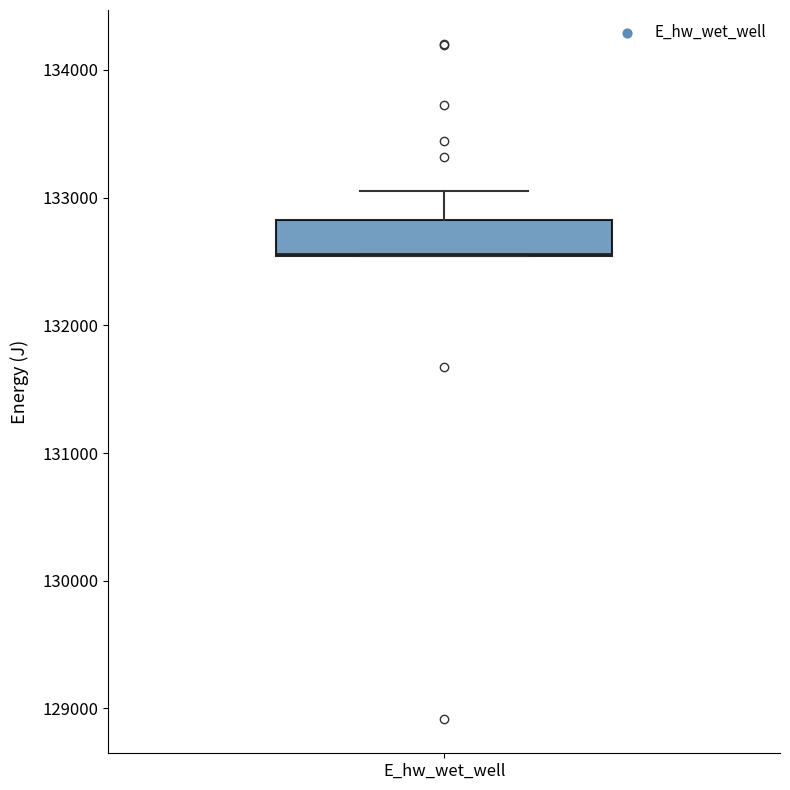

Where is the upper edge of the box for E_hw_wet_well on the y-axis? The values are not printed on the chart, so give them approximately, as read against the axis.

132800